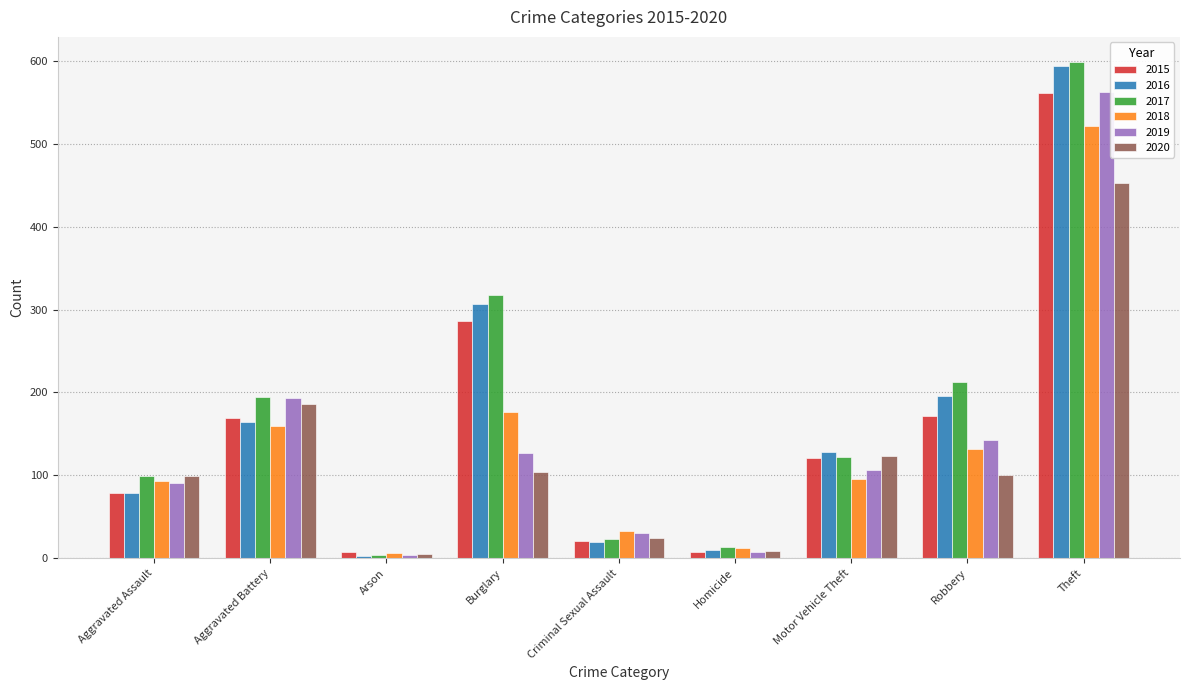

At which label is 2019 closest to 283?

Aggravated Battery